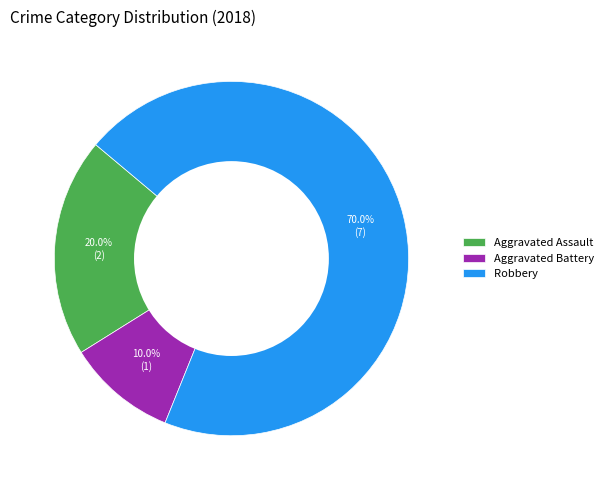

Combined, what portion of the pie is Aggravated Battery and Robbery?

80.0%